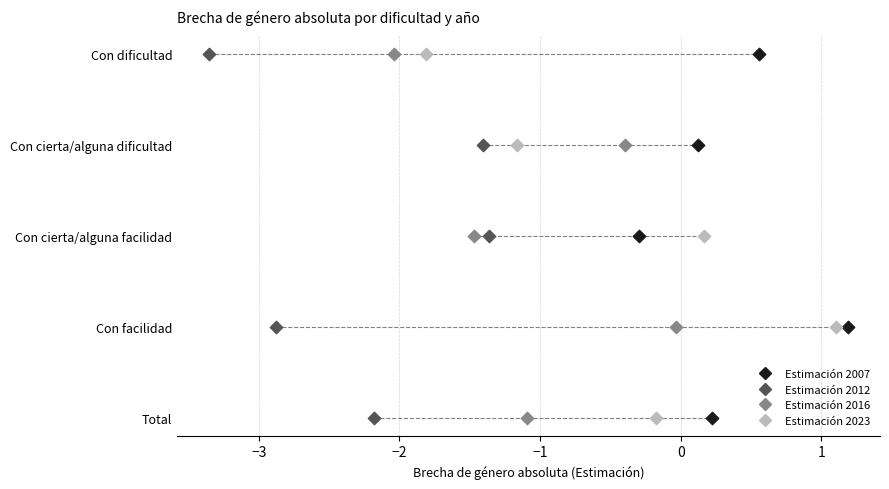

What are all the series names shown in the legend?

Estimación 2007, Estimación 2012, Estimación 2016, Estimación 2023